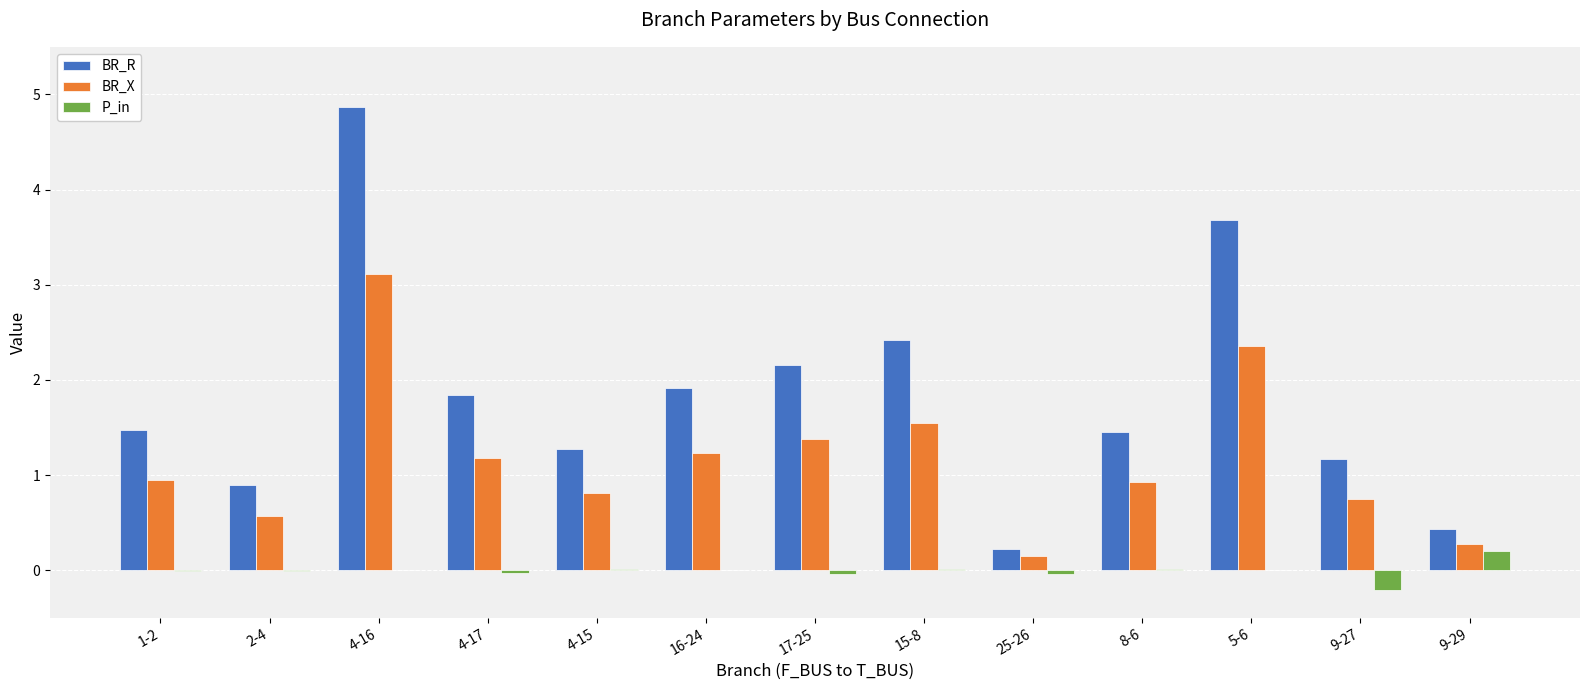

Is it true that BR_X equals 0.9 at 1-2?

True